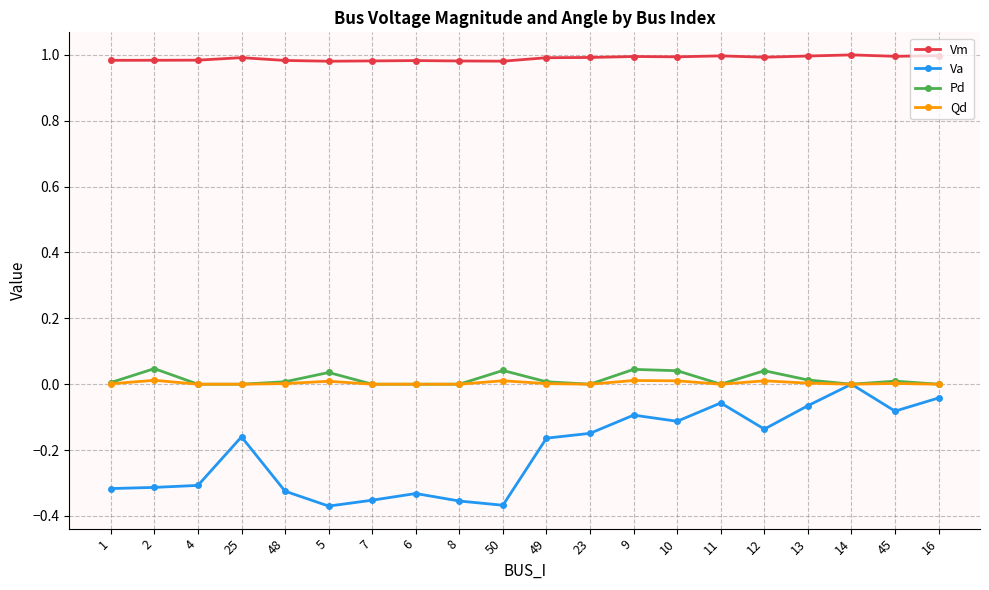

What is the label of the 1st point from the right?

16